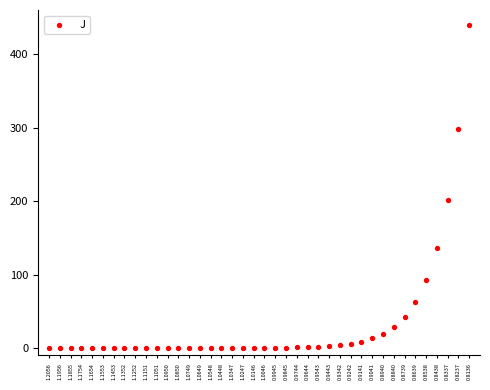

What Y value in the scatter plot is closest to 220?

201.4